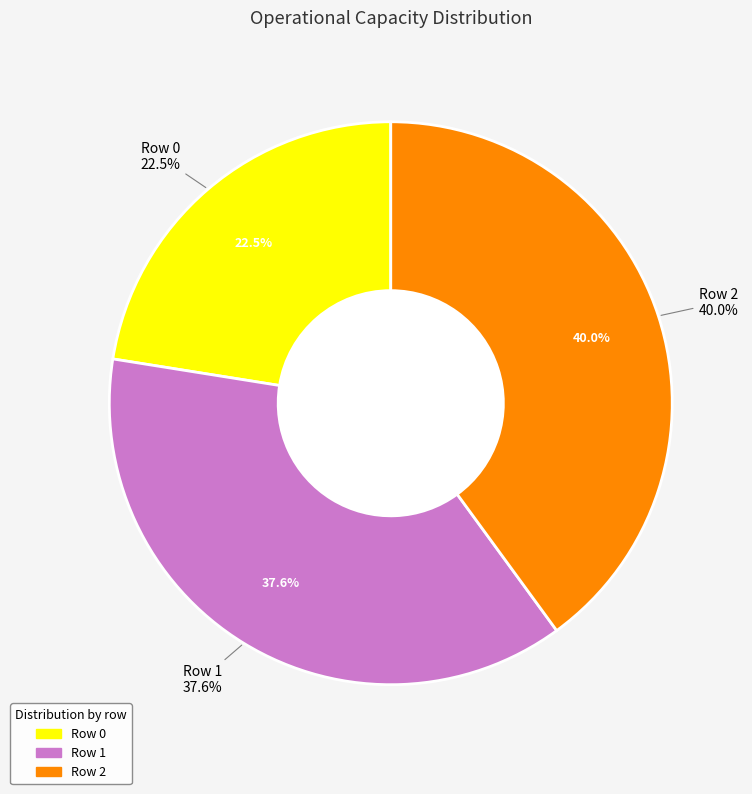

Count the number of slices in the pie.

3